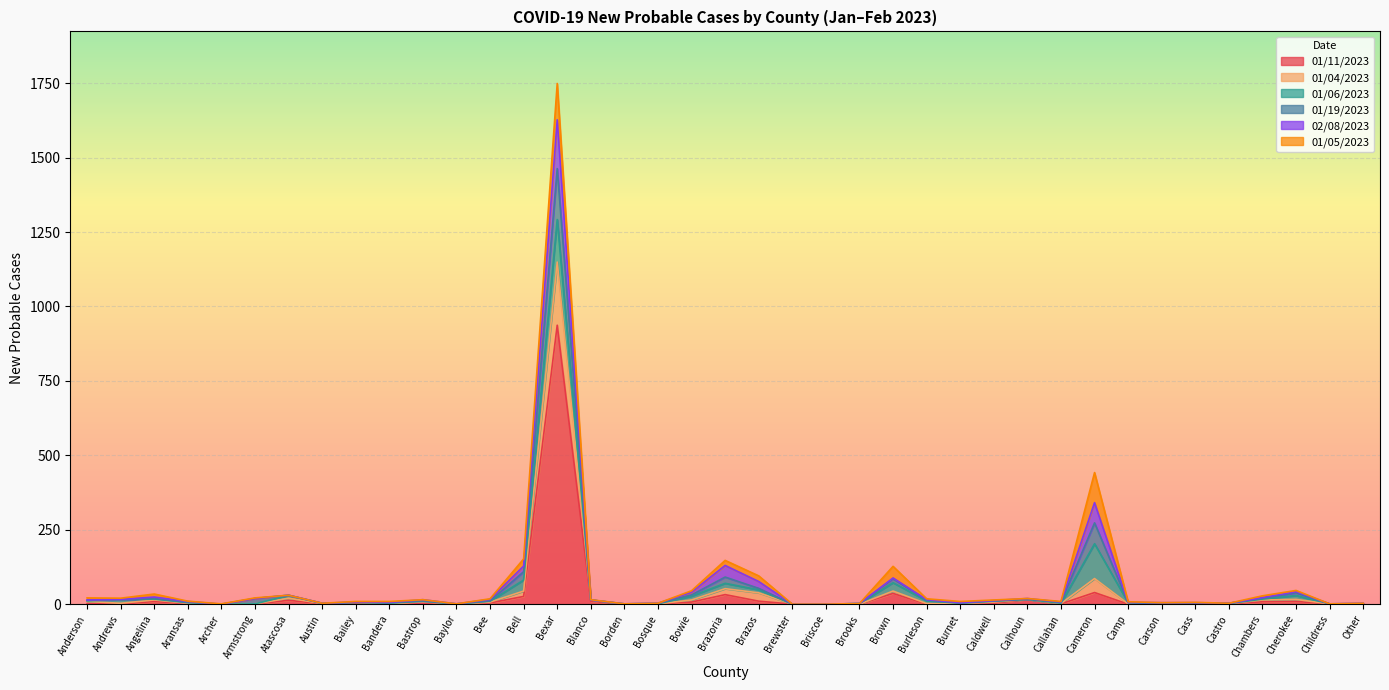

How many interior local peaks does the 01/04/2023 series have?

10